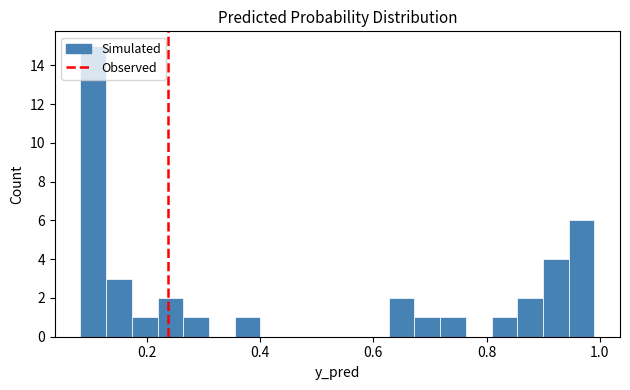

Around what value on the x-axis is the tallest bar? Give the approximate position of its centre, as read against the axis.

0.10